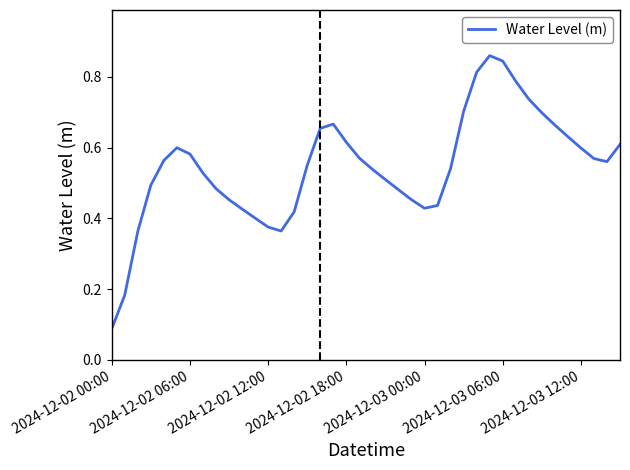

True or false: the data shows 0.2 at 2024-12-02 12:00.

False